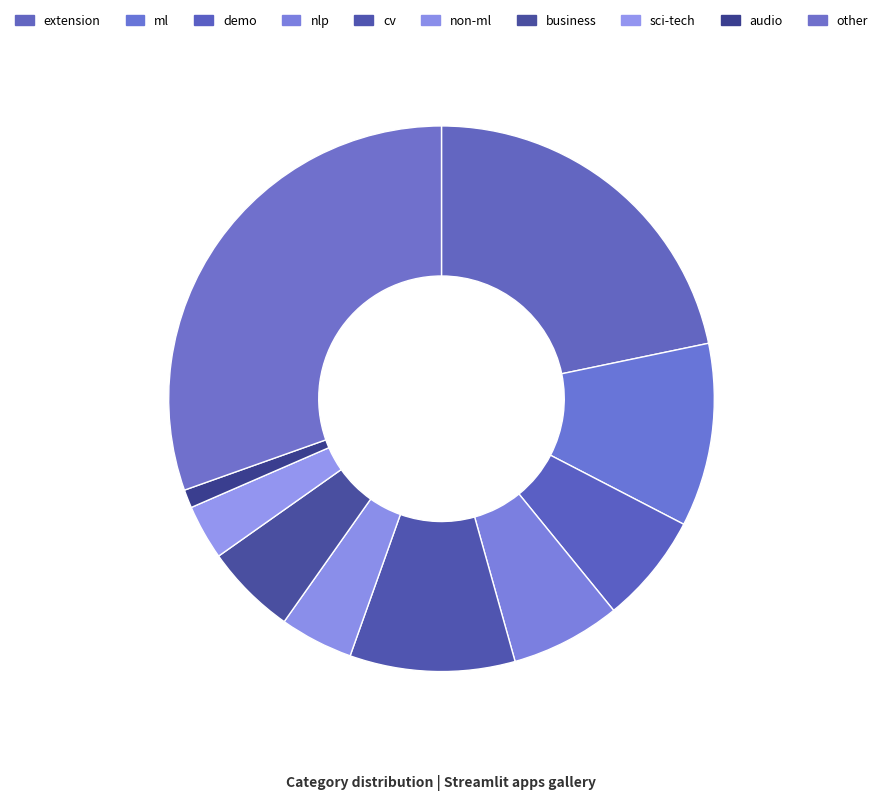

How many slices are in this pie chart?

10